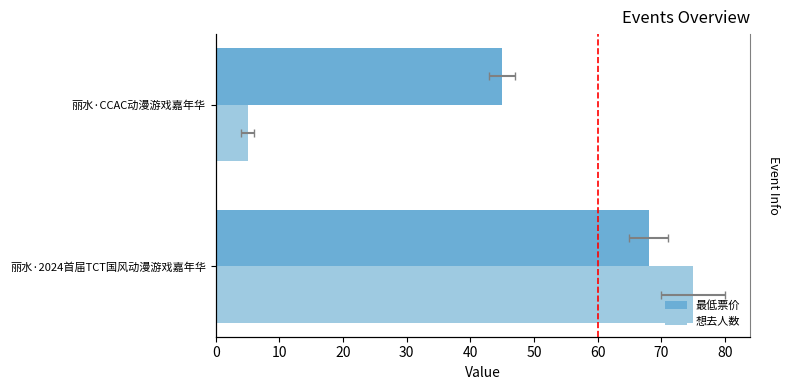

Rank the series by their average value, from lowest to highest.

想去人数, 最低票价